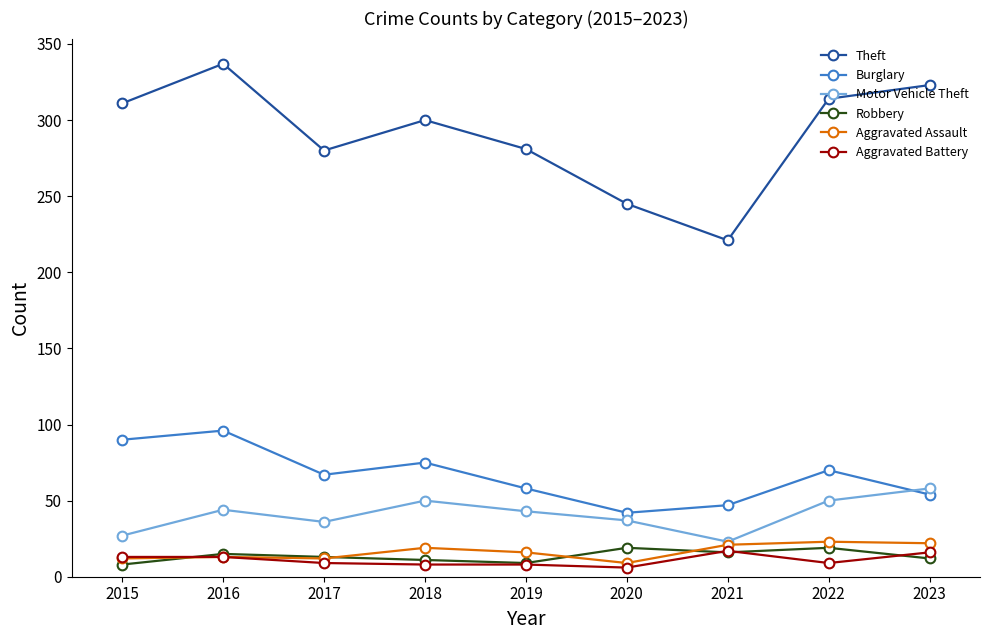

What is the average value of the Motor Vehicle Theft series?

41